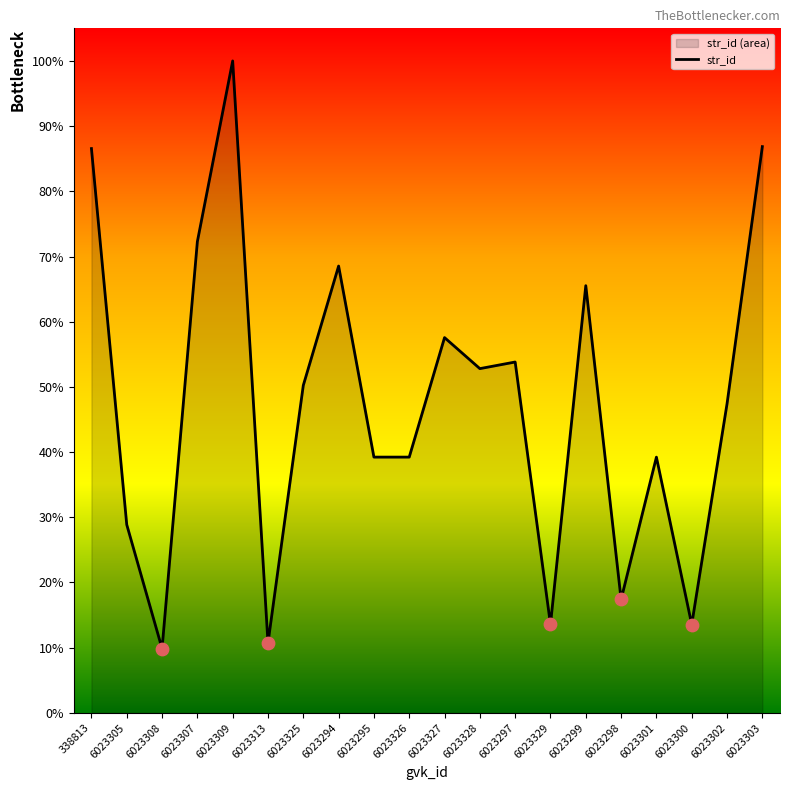

Approximately how many times larger is the value at 6023307 compared to 338813?

0.8